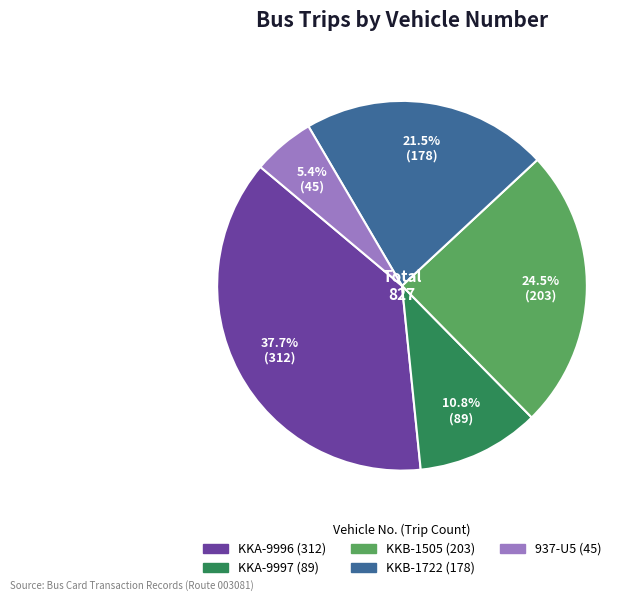

To the nearest percent, what portion does 937-U5 represent?

5%